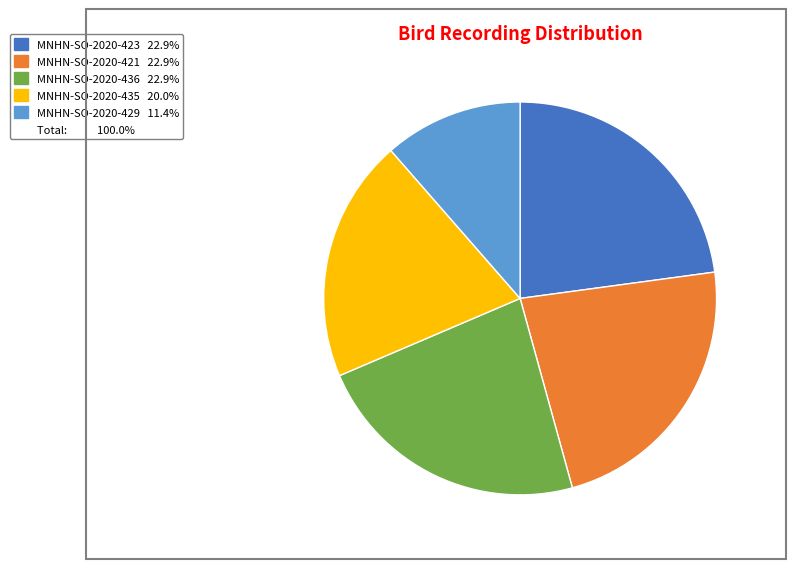

How many segments does this pie chart have?

5